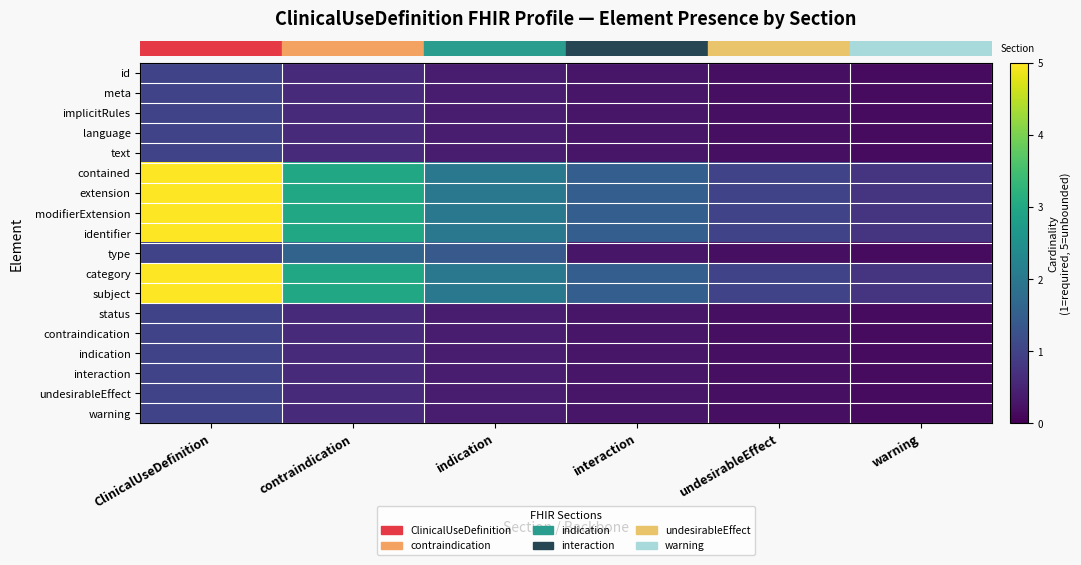

What is the maximum value shown in the chart?

5.0